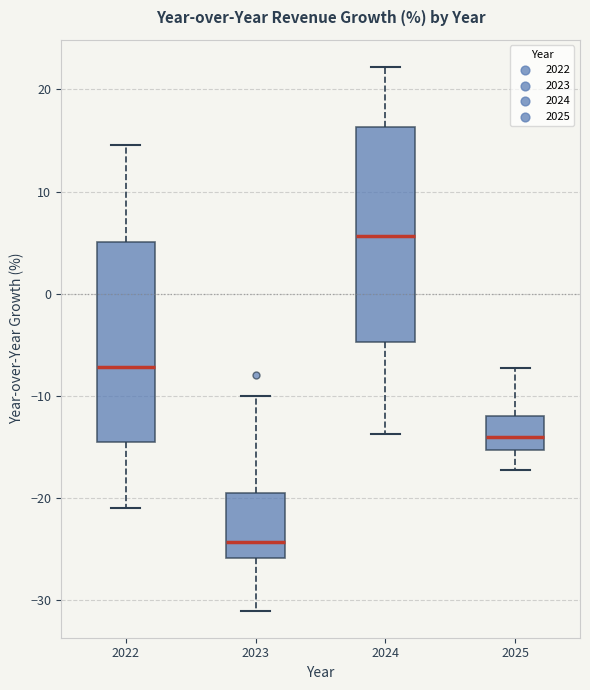

Reading left to right, read every box against the y-axis: the position of its median line, the range the box covers, and the ends of its whiskers. The values are not printed on the chart, so give them approximately, as read against the axis.

2022: median -7, box -15 to 5, whiskers -21 to 15
2023: median -24, box -26 to -19, whiskers -31 to -10
2024: median 6, box -5 to 16, whiskers -14 to 22
2025: median -14, box -15 to -12, whiskers -17 to -7